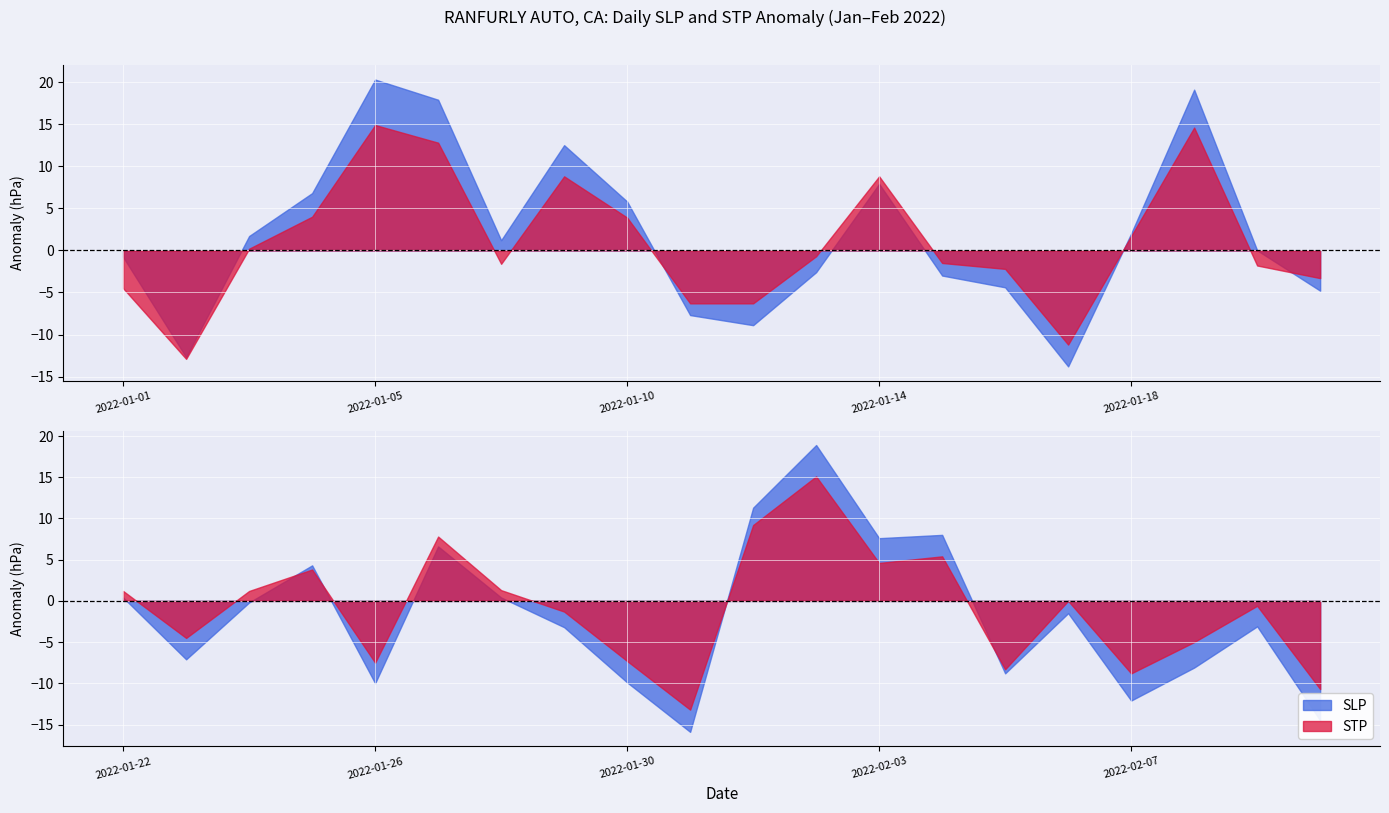

List the labels in order of SLP value, largest first.

2022-01-05, 2022-01-19, 2022-02-02, 2022-01-06, 2022-01-09, 2022-02-01, 2022-02-04, 2022-01-14, 2022-02-03, 2022-01-04, 2022-01-27, 2022-01-10, 2022-01-25, 2022-01-18, 2022-01-03, 2022-01-08, 2022-01-22, 2022-01-28, 2022-01-20, 2022-01-24, 2022-01-01, 2022-02-06, 2022-01-13, 2022-01-15, 2022-02-09, 2022-01-29, 2022-01-16, 2022-01-21, 2022-01-23, 2022-01-11, 2022-02-08, 2022-02-05, 2022-01-12, 2022-01-30, 2022-01-26, 2022-02-07, 2022-01-02, 2022-01-17, 2022-02-10, 2022-01-31